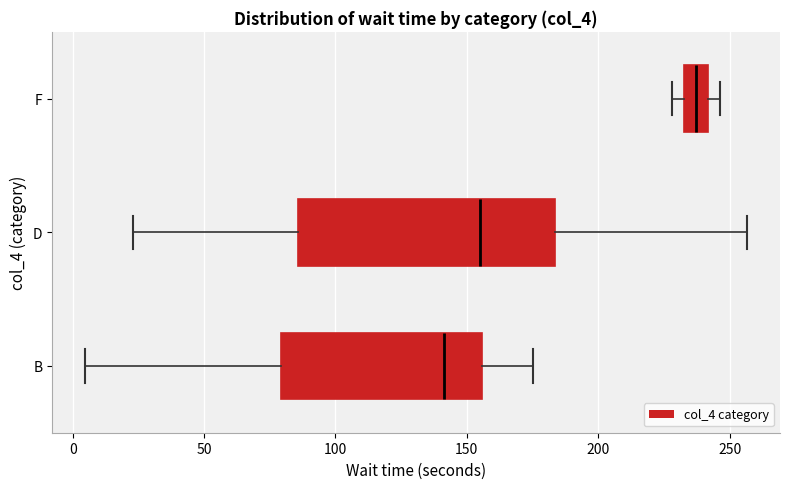

Reading bottom to top, transcribe this box plot: for each box, give where its median line is, the range the box spans, and where its two whiskers end, as read against the x-axis. The values are not printed on the chart, so give them approximately, as read against the axis.

B: median 140, box 80 to 155, whiskers 5 to 175
D: median 155, box 85 to 185, whiskers 25 to 255
F: median 235 (inside the box), box 235 to 240, whiskers 230 to 245